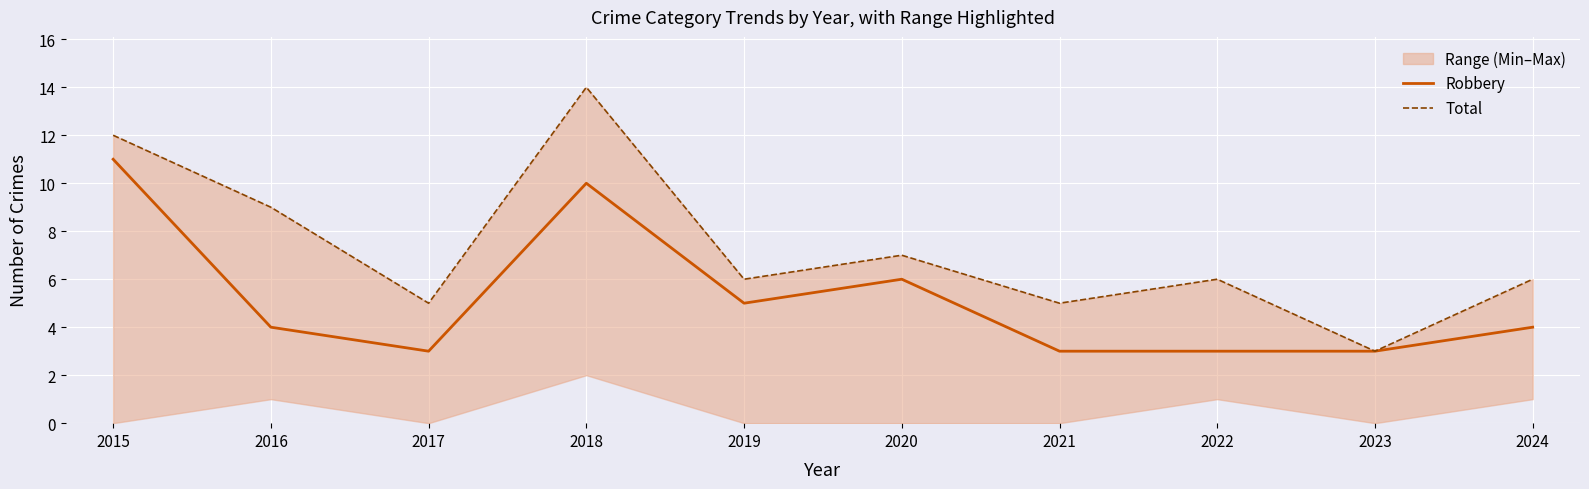

At 2020, list the series in order from largest to smallest.

Total, Robbery